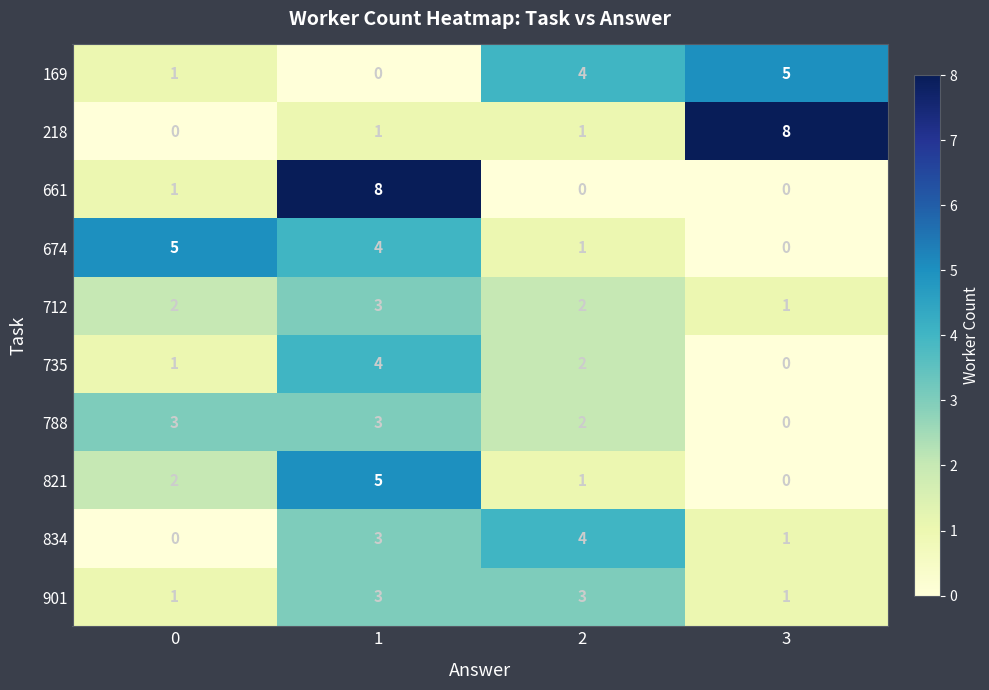

What is the spread (max minus min) of values at 1?

8